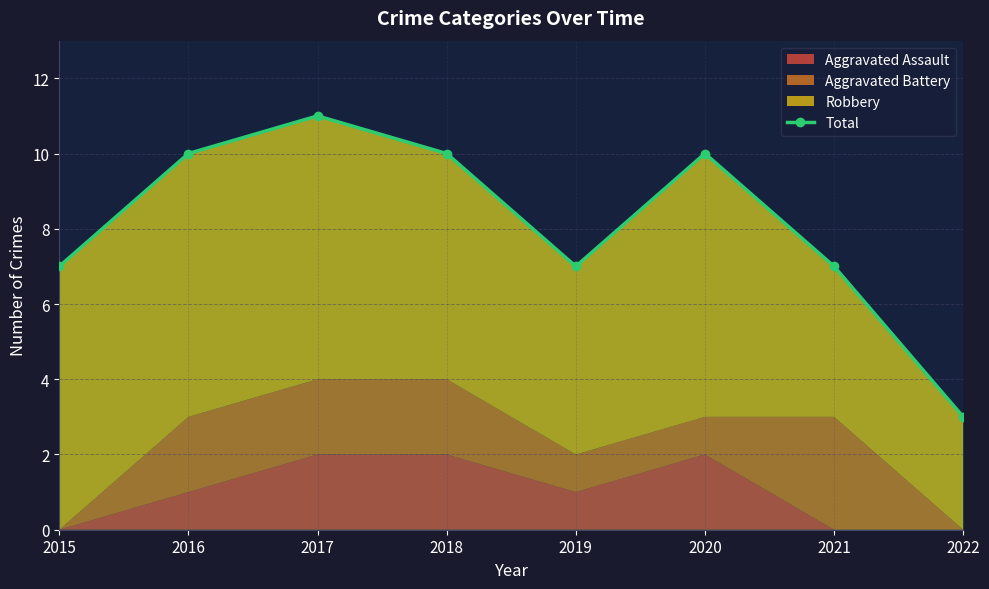

Reading left to right, extract all data points from this chart.

2015=7	2016=10	2017=11	2018=10	2019=7	2020=10	2021=7	2022=3